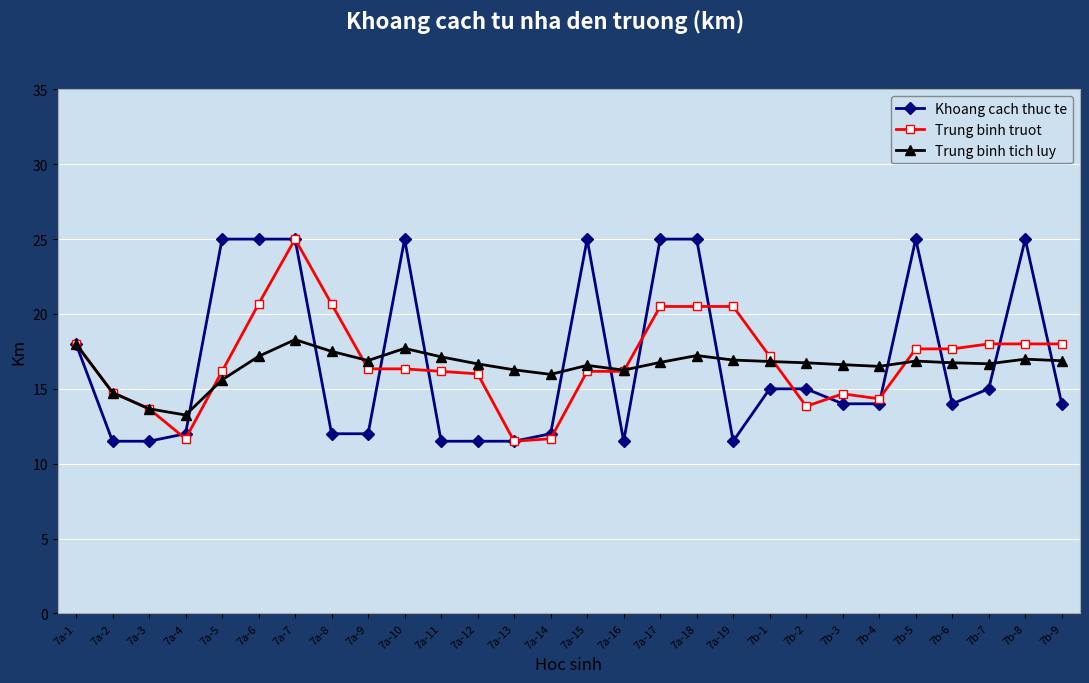

Does the chart display data point markers on the line(s)?

Yes